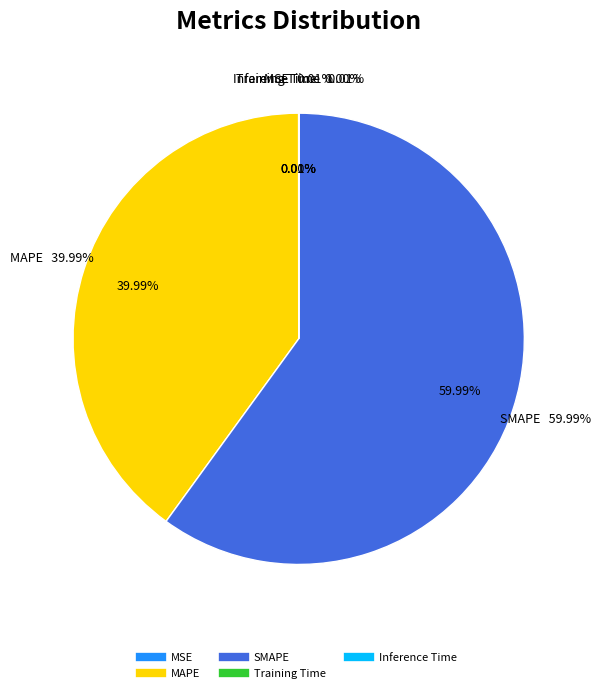

What is the majority slice?

SMAPE